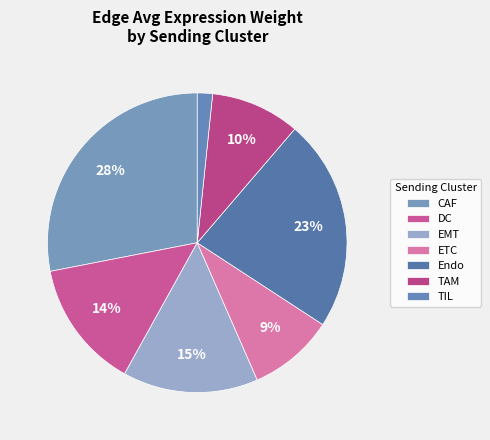

Combined, do DC and EMT account for over 50%?

No